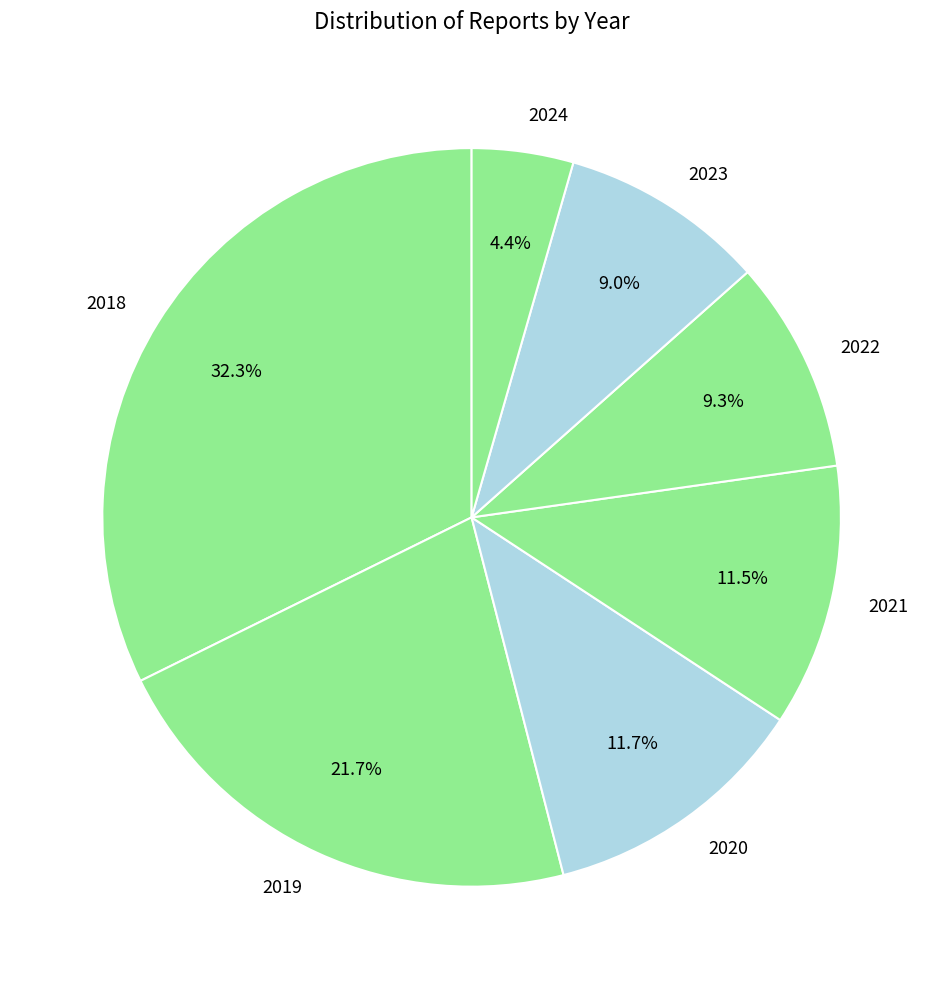

How much of the chart is everything except 2023?

91.0%